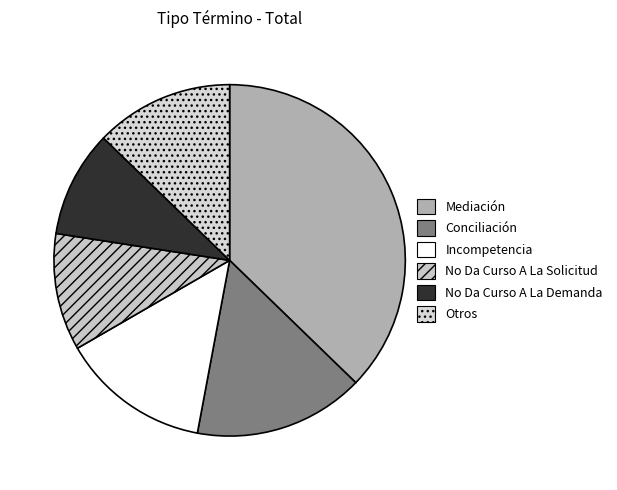

Count the number of slices in the pie.

6